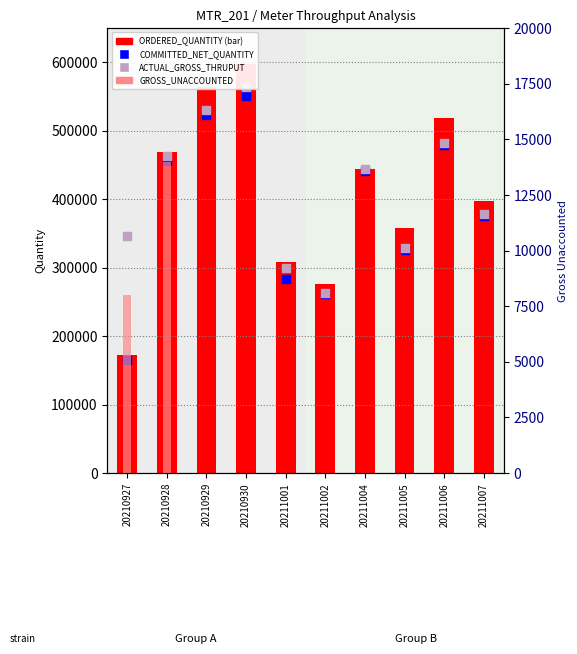

Is the value of ORDERED_QUANTITY at 20210927 greater than the value of GROSS_UNACCOUNTED at 20211002?

Yes